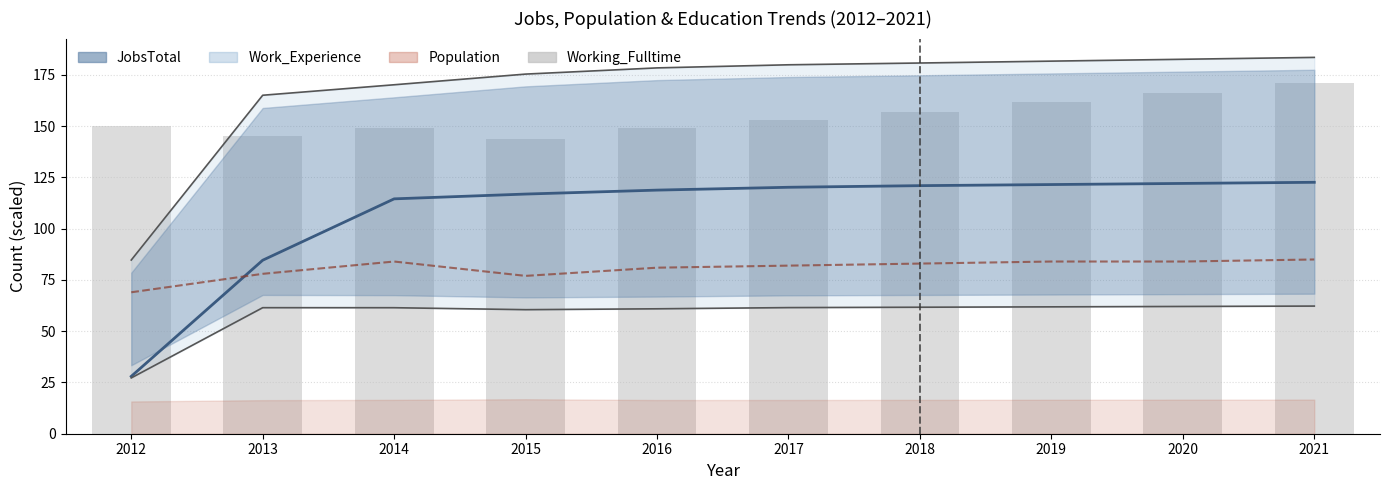

At which label does jobsEntertainment first exceed 83?

2014